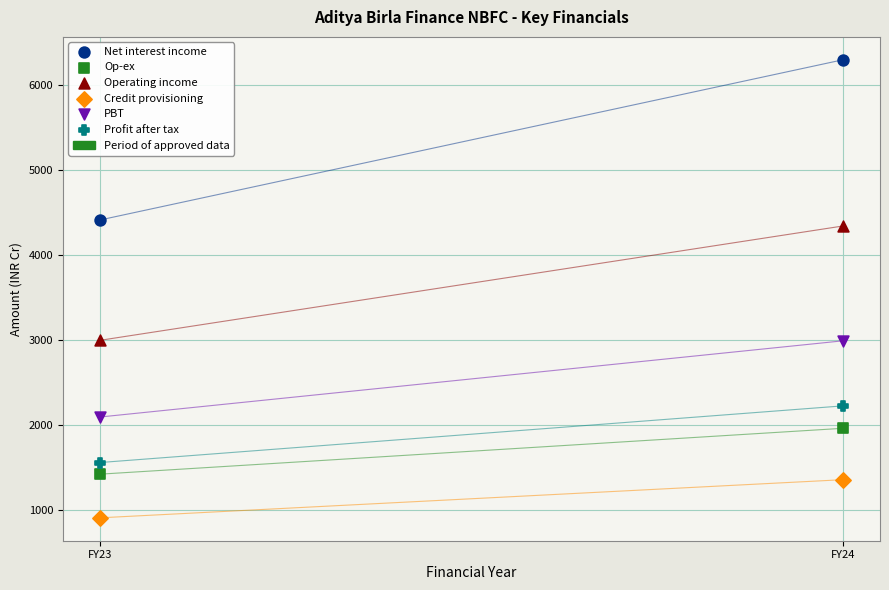

Across all data points, what is the range of Y values (max minus min)?

5393